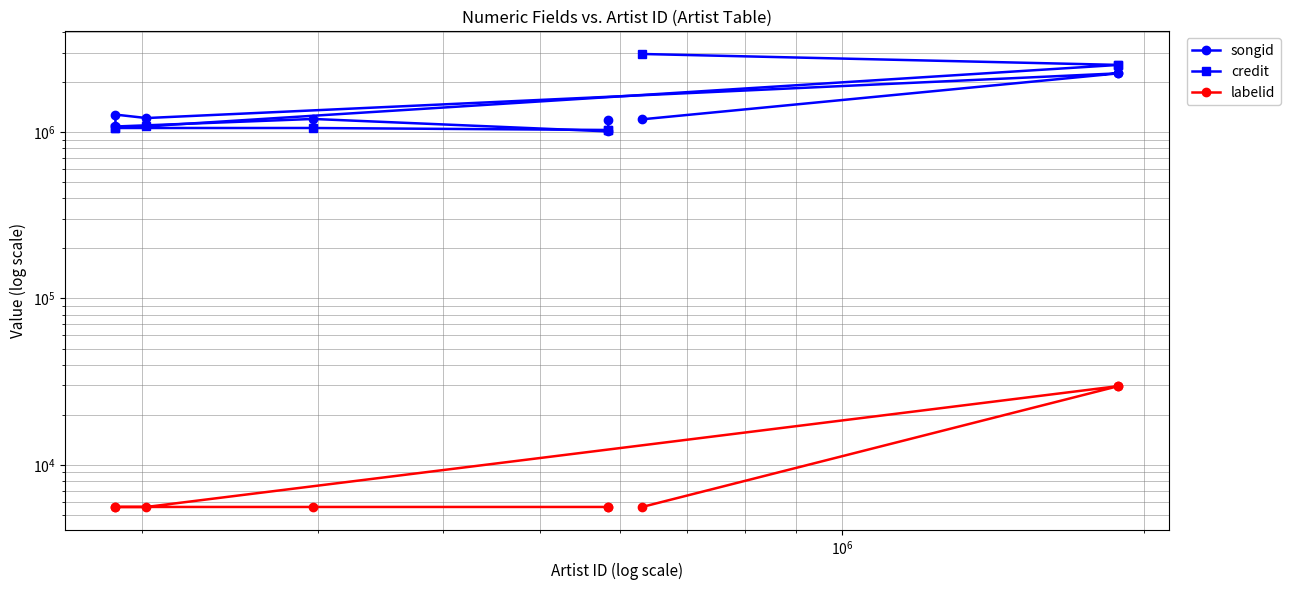

What is the difference between the maximum and second lowest values in the labelid series?

24142